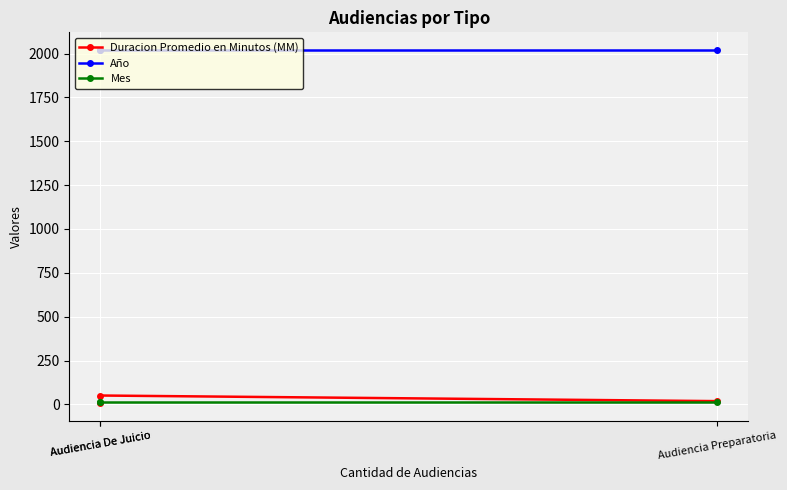

Is it true that Año equals 2020 at Audiencia De Juicio?

True